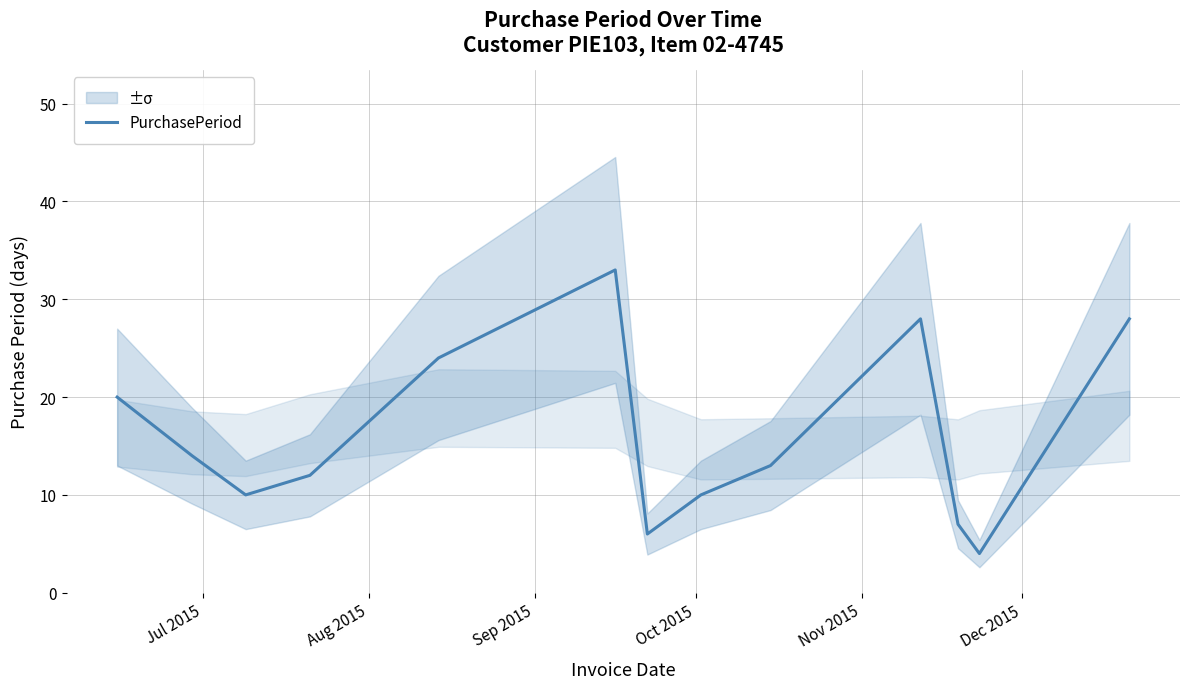

How many lines are shown in the chart?

1